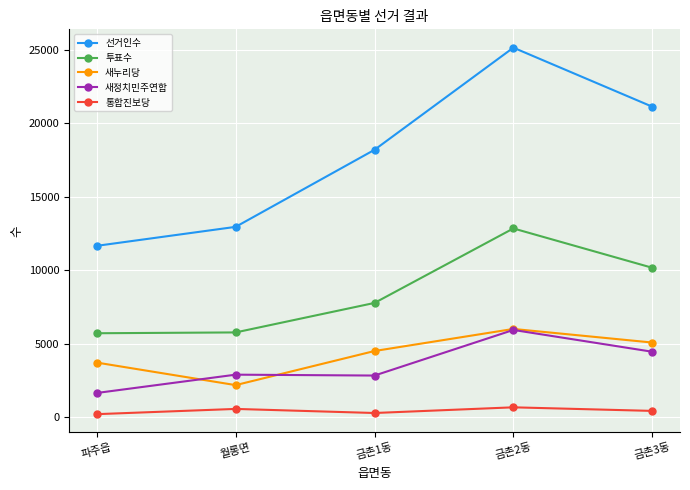

True or false: 통합진보당 and 새정치민주연합 cross at least once.

False